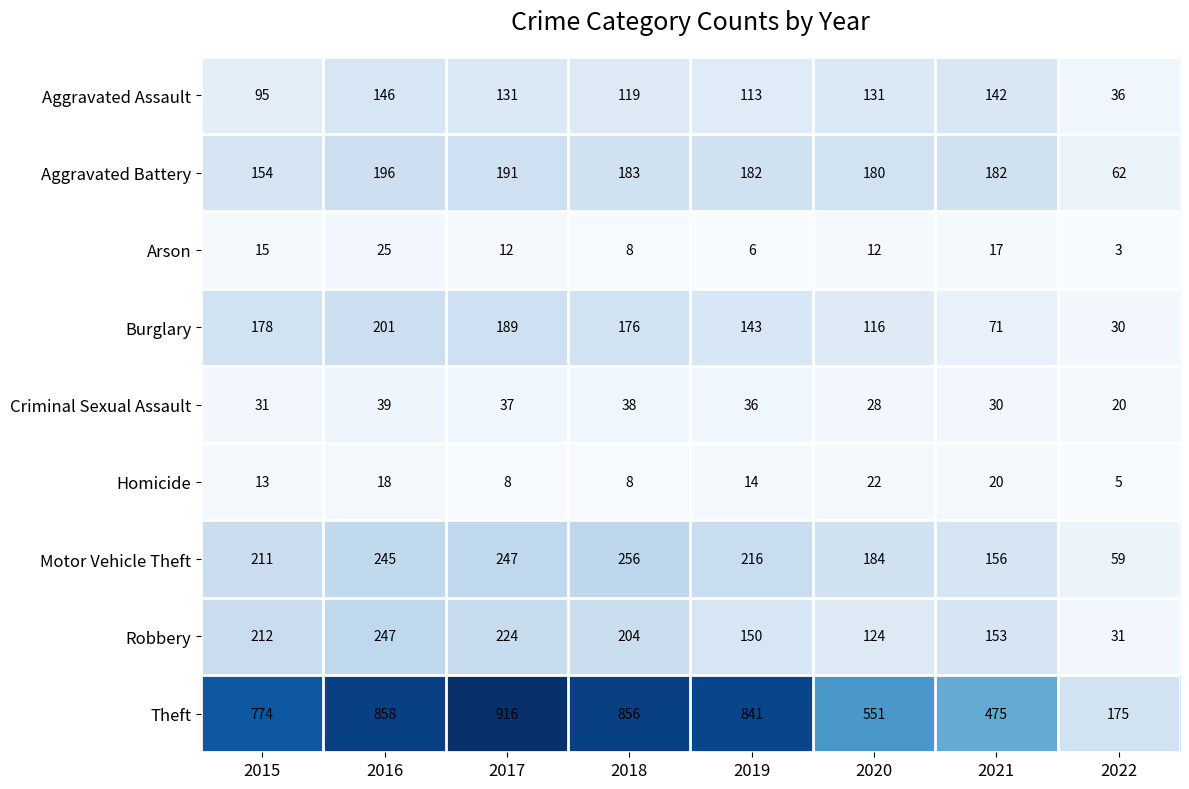

What is the sum of all Burglary values?

1104